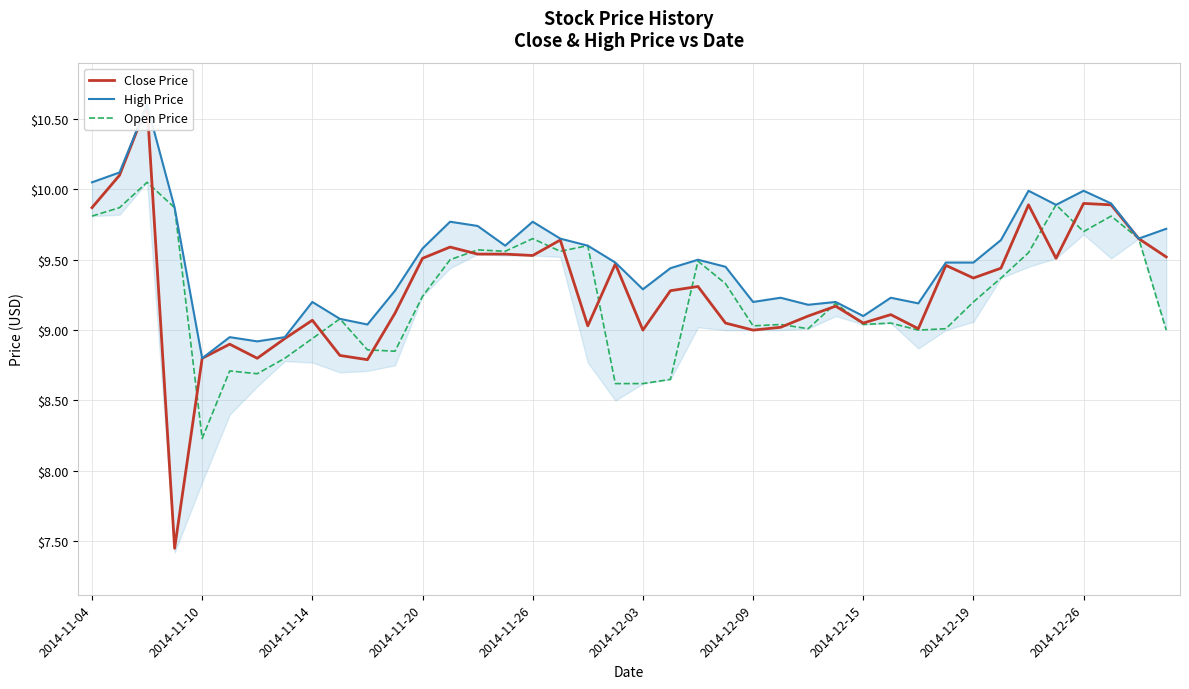

What are all the series names shown in the legend?

Close Price, High Price, Open Price